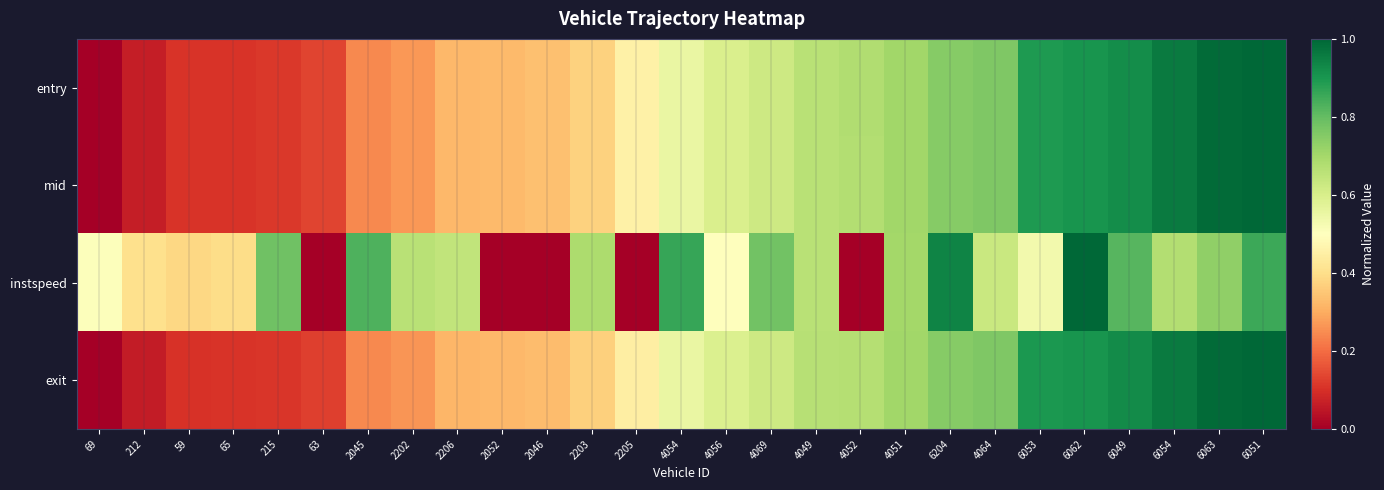

At which category is the sum across all series the highest?

6051